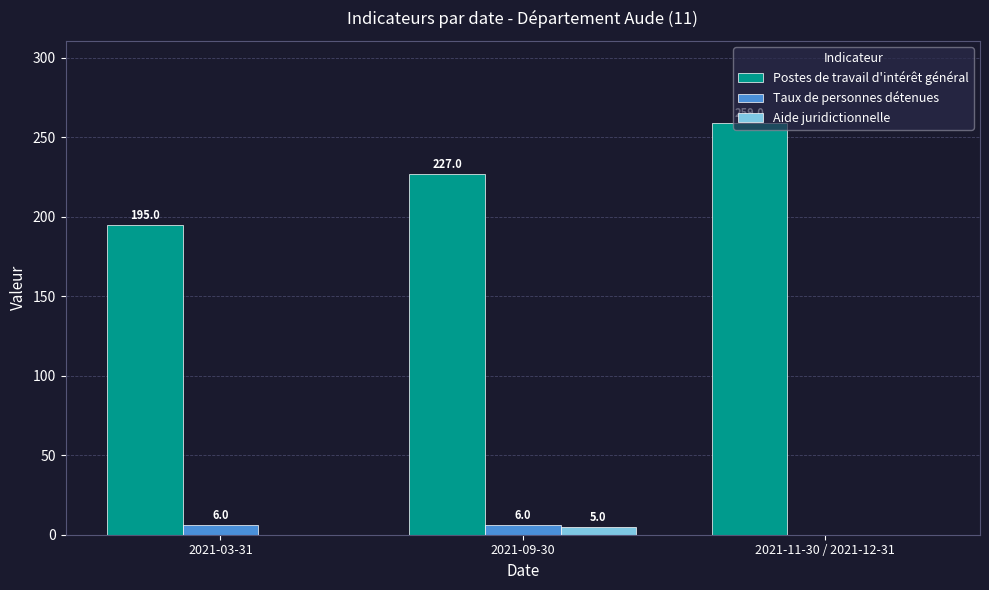

Which category has the highest value across all series?

2021-11-30 / 2021-12-31